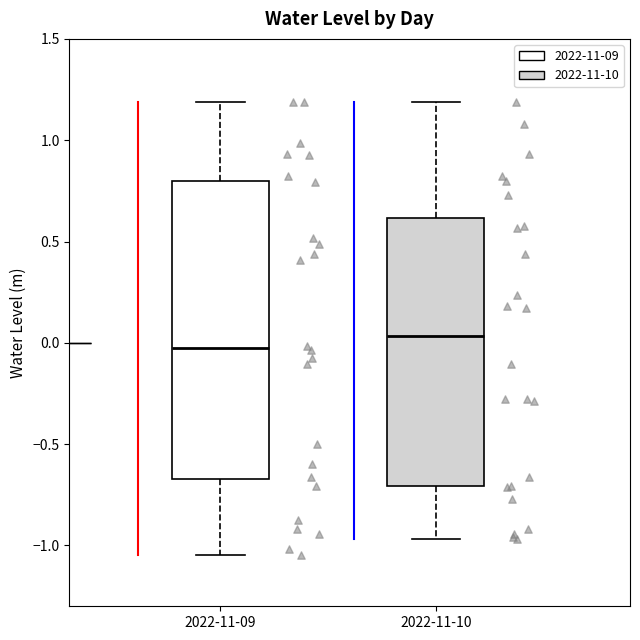

Where does the lower whisker of the box for 2022-11-09 end on the y-axis? The values are not printed on the chart, so give them approximately, as read against the axis.

-1.05